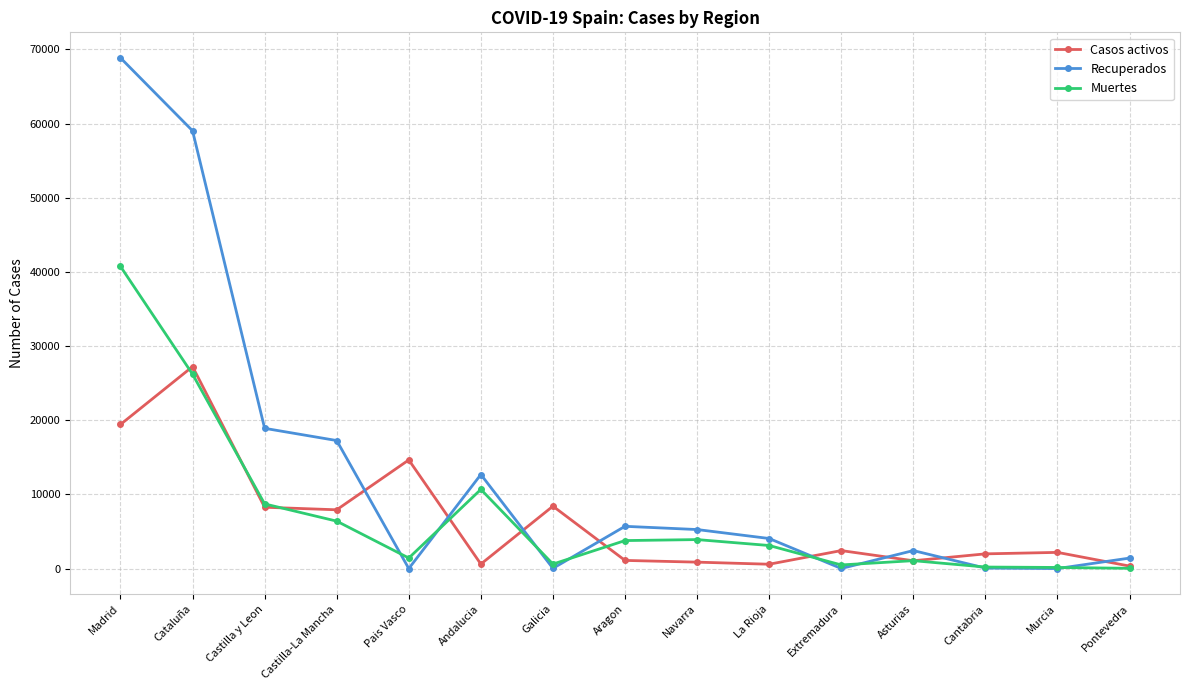

What position from the left is Pais Vasco?

5